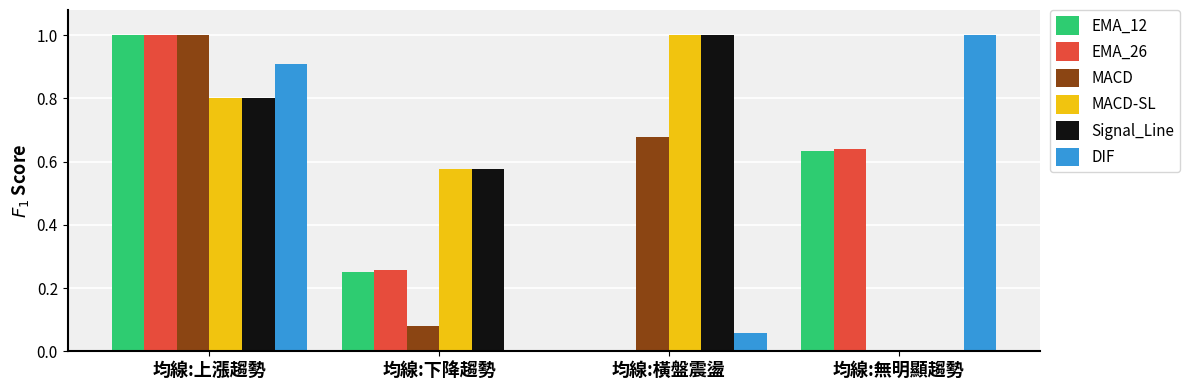

Between 均線:下降趨勢 and 均線:橫盤震盪, which series saw the biggest shift?

MACD